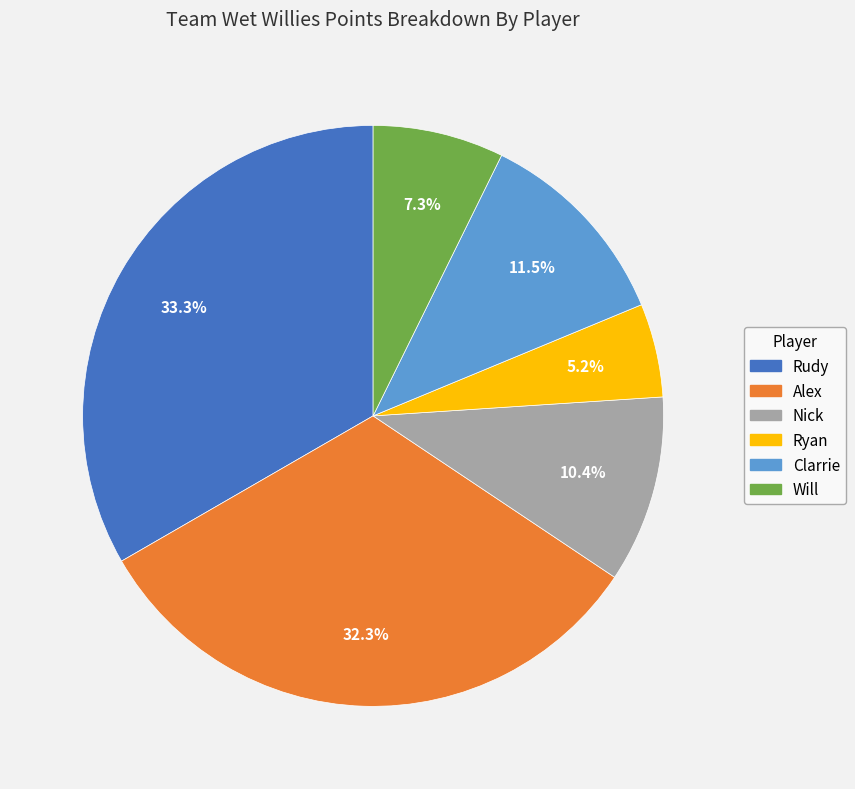

The Rudy slice represents 33% of the pie. True or false?

True